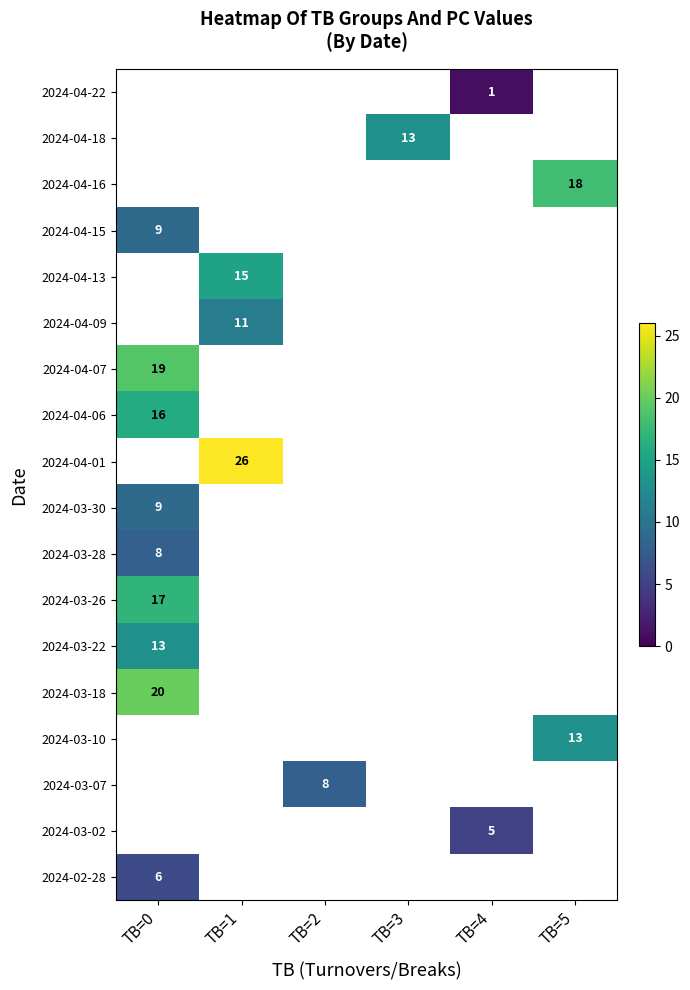

What is the greatest value displayed?

26.0